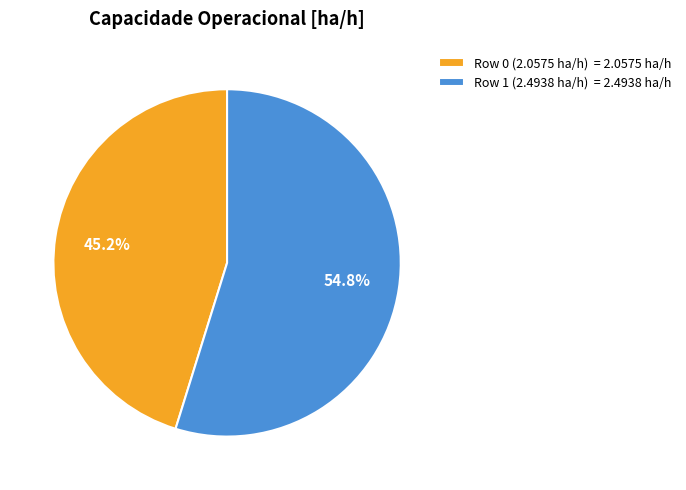

How many segments does this pie chart have?

2